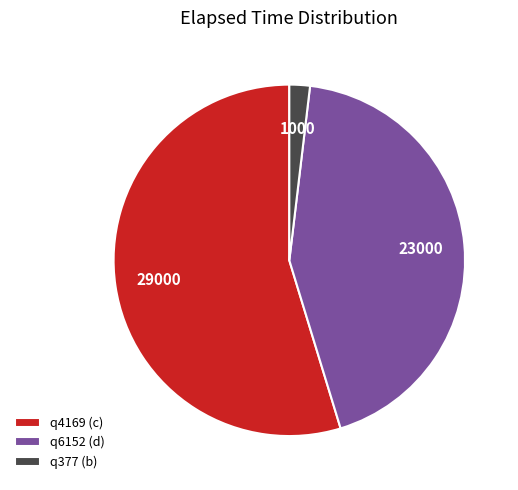

What is the majority slice?

q4169 (c)